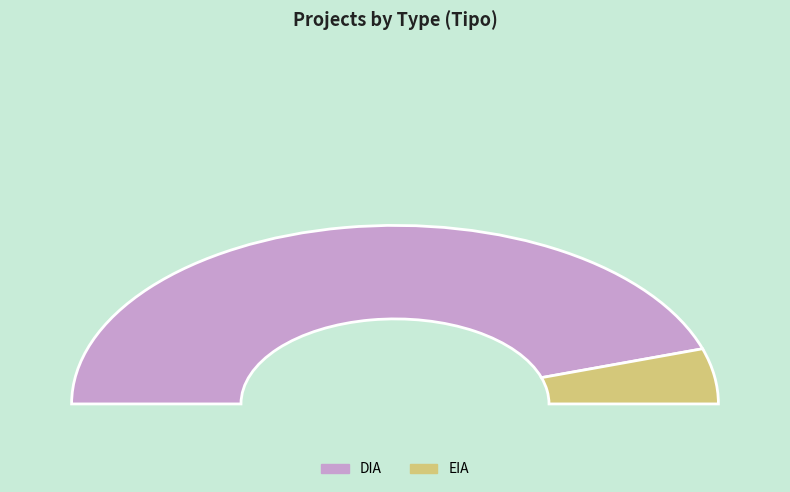

Rank the categories by value from highest to lowest.

DIA, EIA